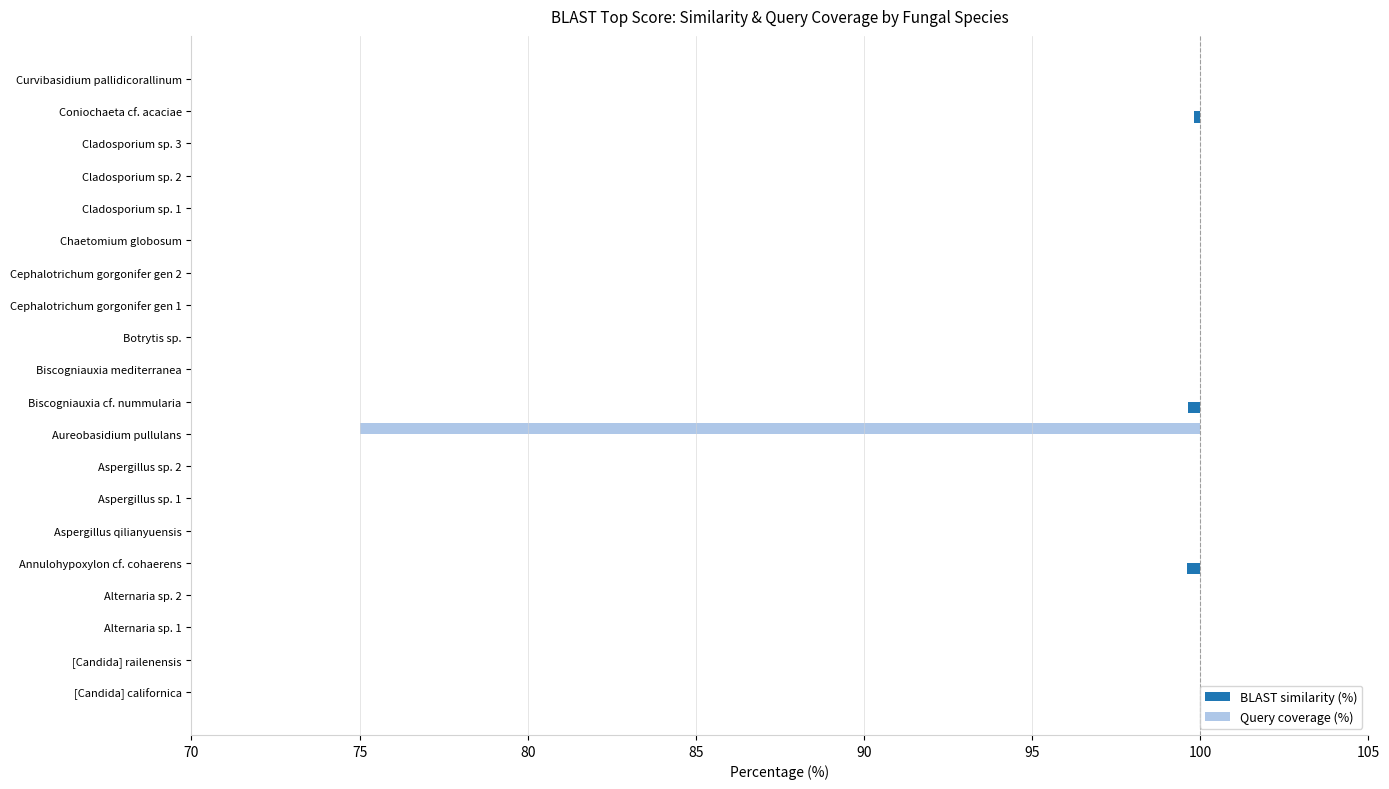

True or false: BLAST similarity (%) has a value of -0.2 at Biscogniauxia mediterranea.

False